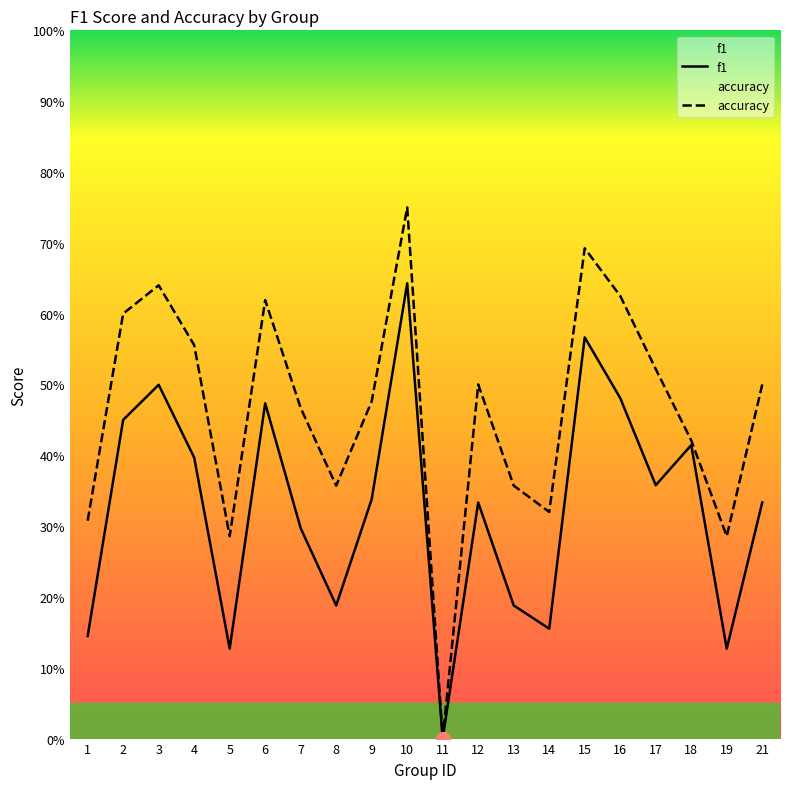

Rank the series at 11 from highest to lowest value.

f1, accuracy